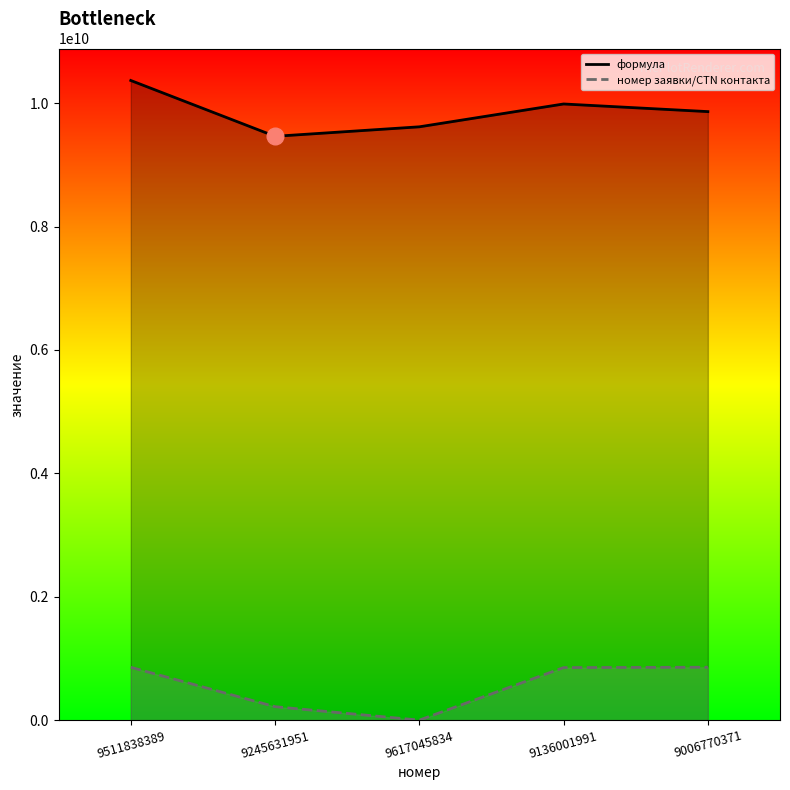

What is the greatest value displayed?

10368097229